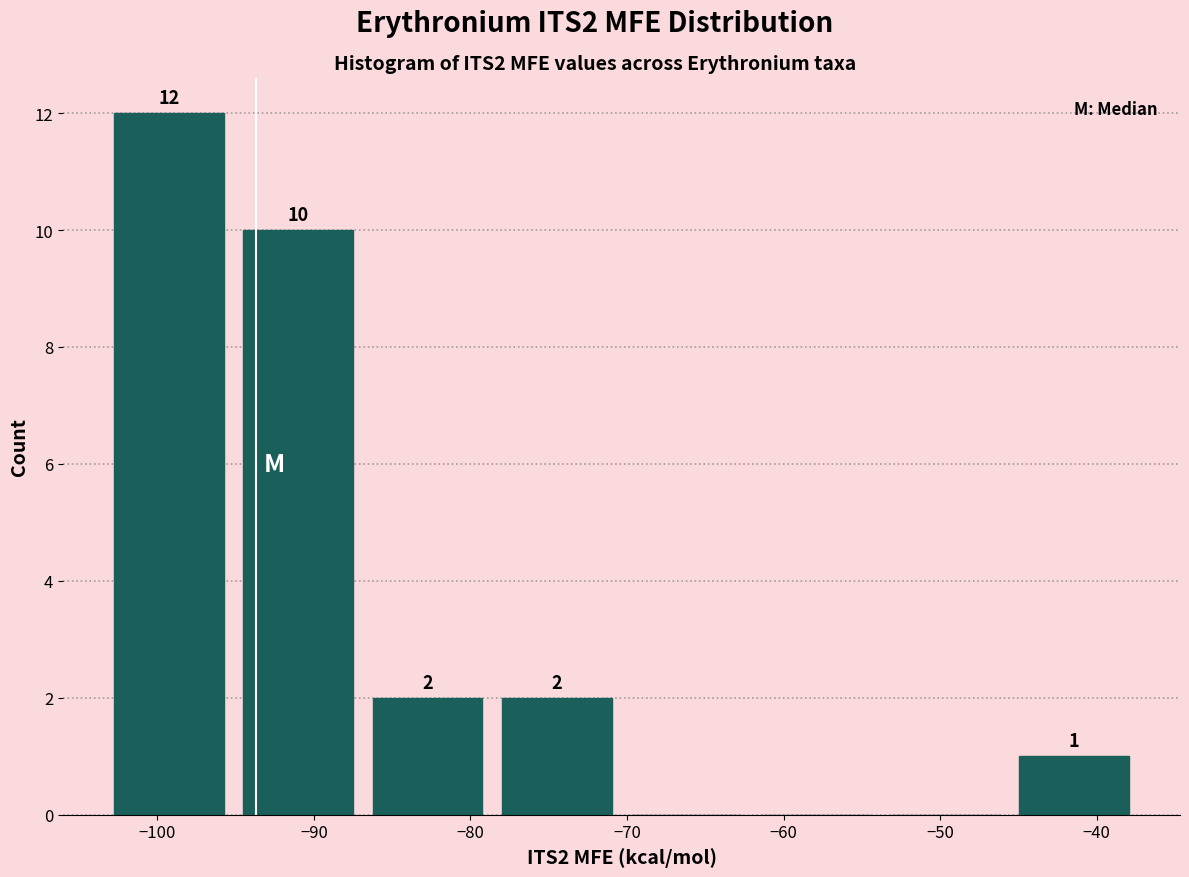

Which range on the x-axis has the tallest bar?

-103 to -95